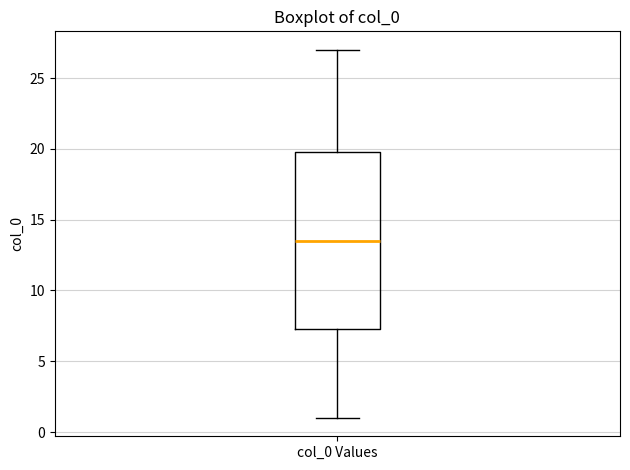

Read this box plot against the y-axis: the position of the median line, the range covered by the box, and the ends of both whiskers. The values are not printed on the chart, so give them approximately, as read against the axis.

median 13.5, box 7.5 to 20.0, whiskers 1.0 to 27.0